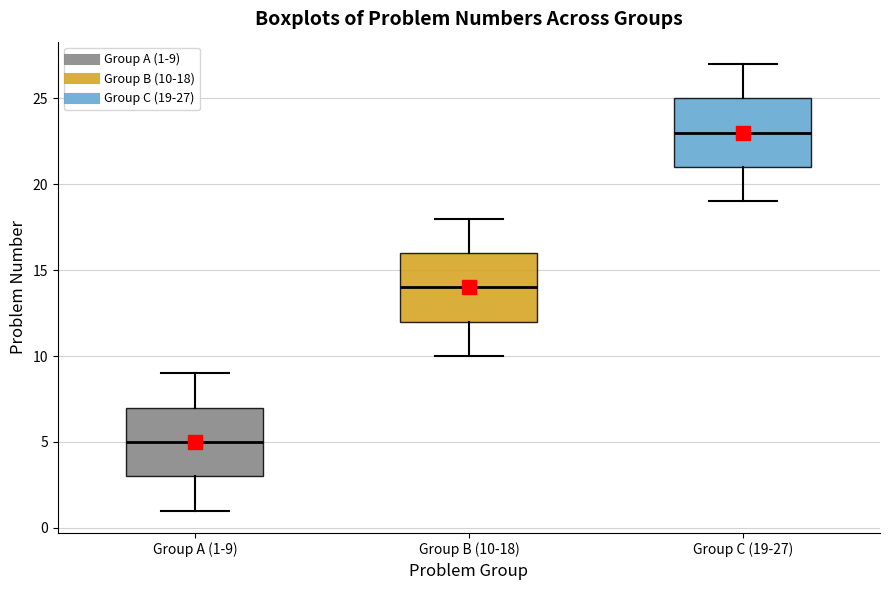

Reading left to right, transcribe this box plot: for each box, give where its median line is, the range the box spans, and where its two whiskers end, as read against the y-axis. The values are not printed on the chart, so give them approximately, as read against the axis.

Group A (1-9): median 5, box 3 to 7, whiskers 1 to 9
Group B (10-18): median 14, box 12 to 16, whiskers 10 to 18
Group C (19-27): median 23, box 21 to 25, whiskers 19 to 27